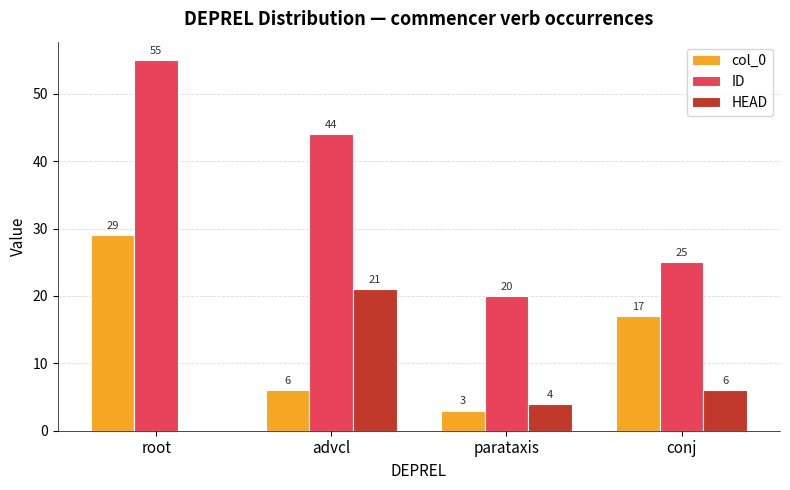

Which series changed the most between root and advcl?

col_0